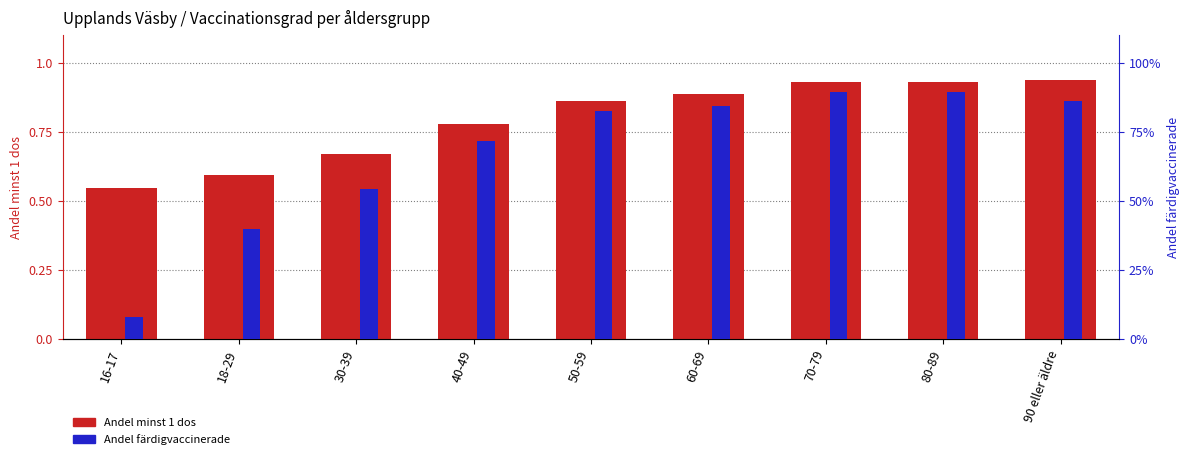

The value of Andel minst 1 dos at 18-29 is 0.9. True or false?

False